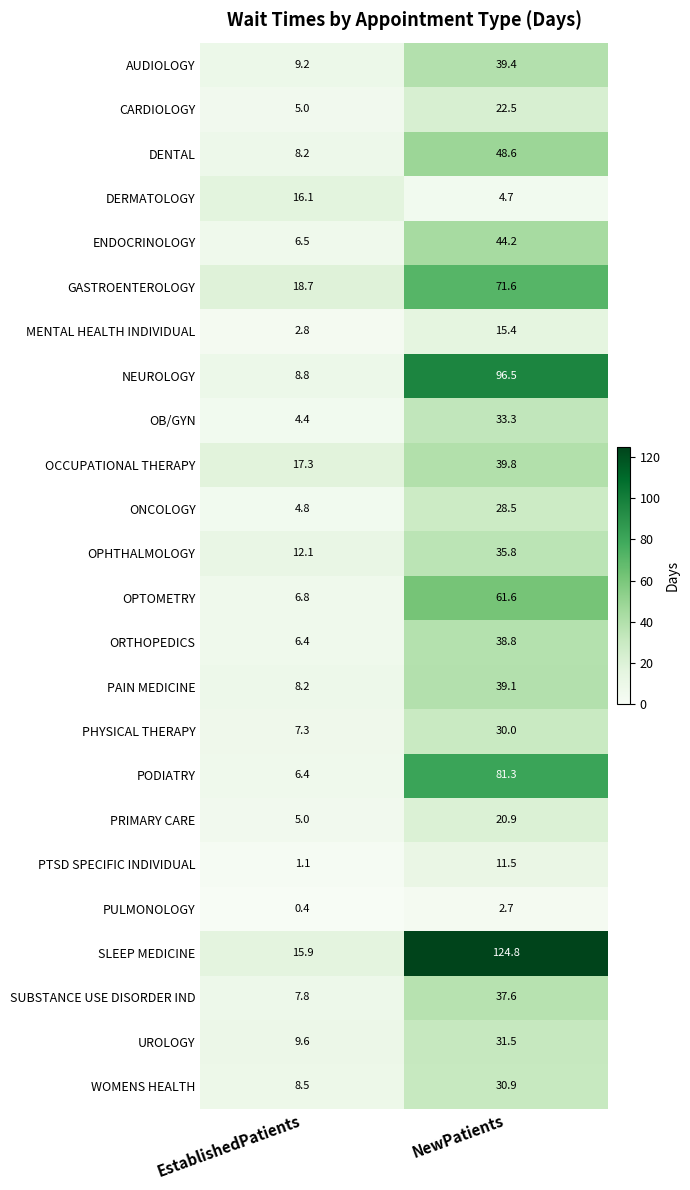

What is the spread (max minus min) of values at NewPatients?

122.1